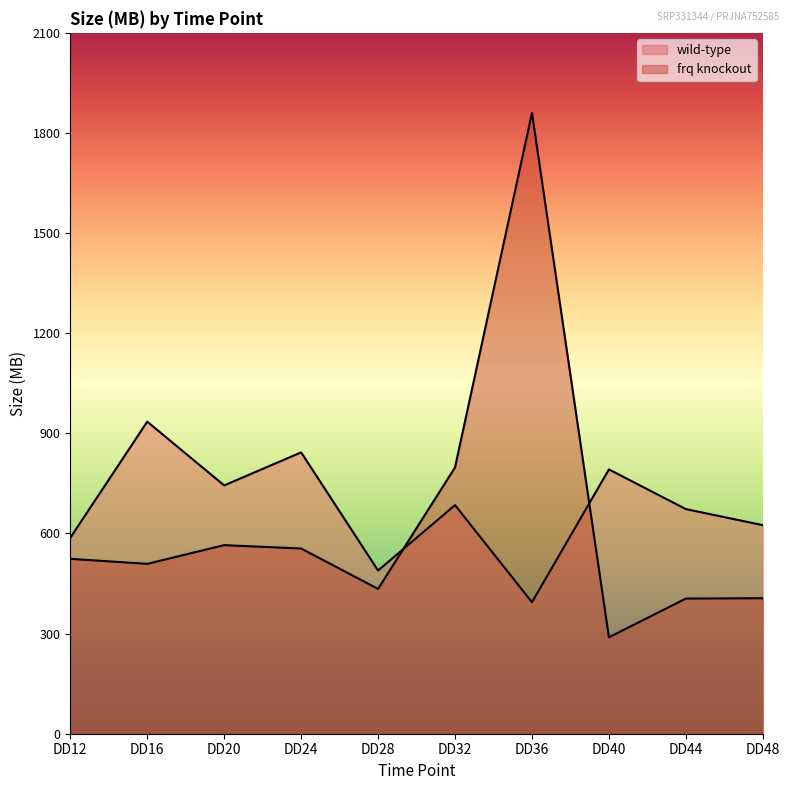

True or false: wild-type has a value of 744 at DD20.

True